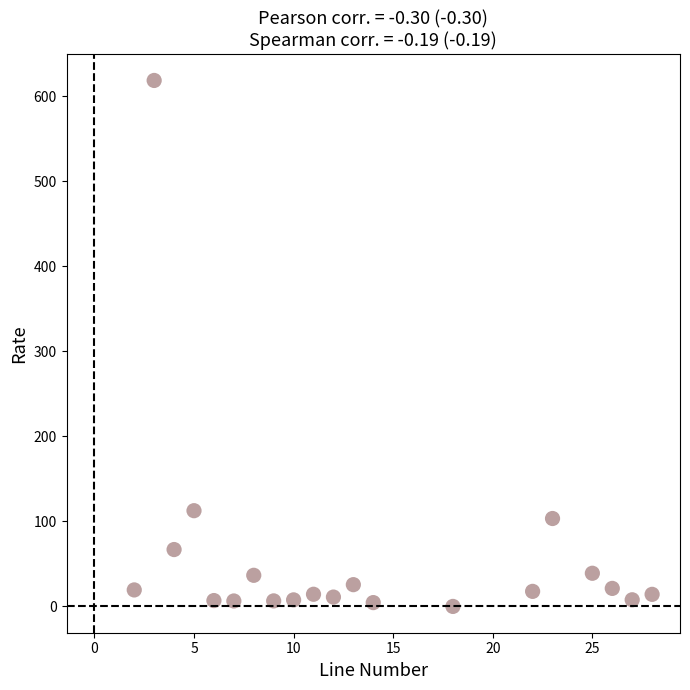

What is the range of Y values (max minus min)?

618.6